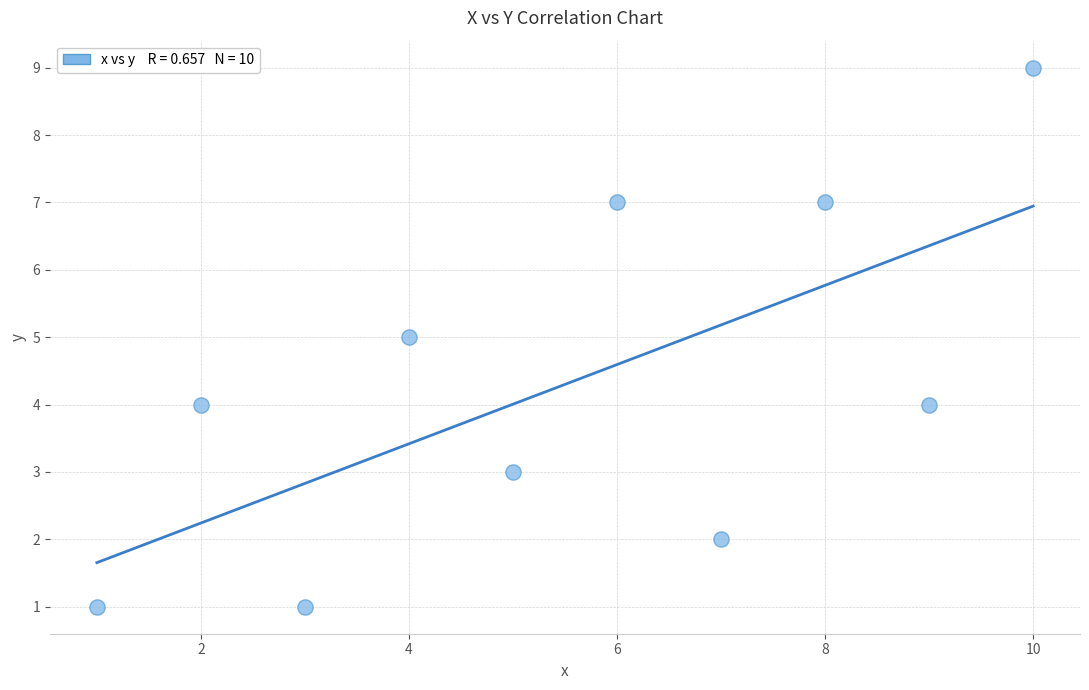

What is the range of X values (max minus min)?

9